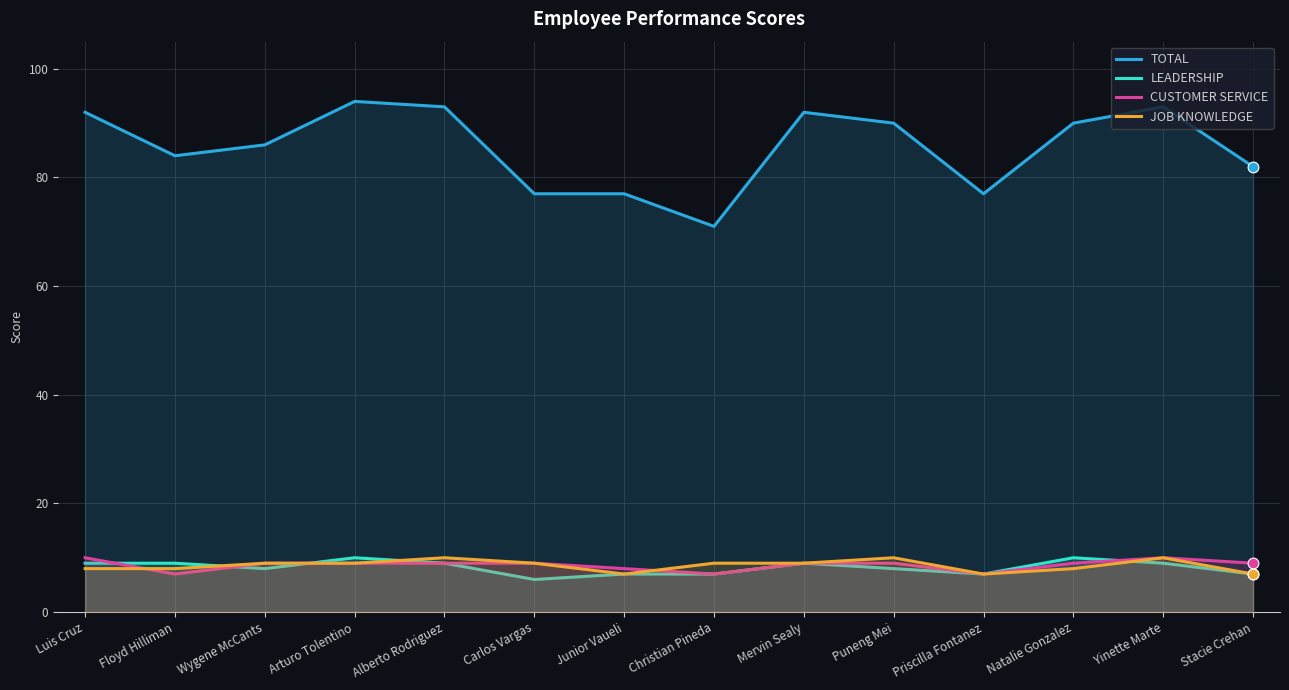

What is the total value across all series at Christian Pineda?

94